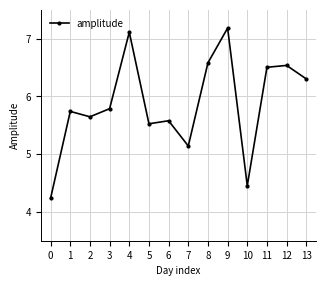

What is the greatest value displayed?

7.2